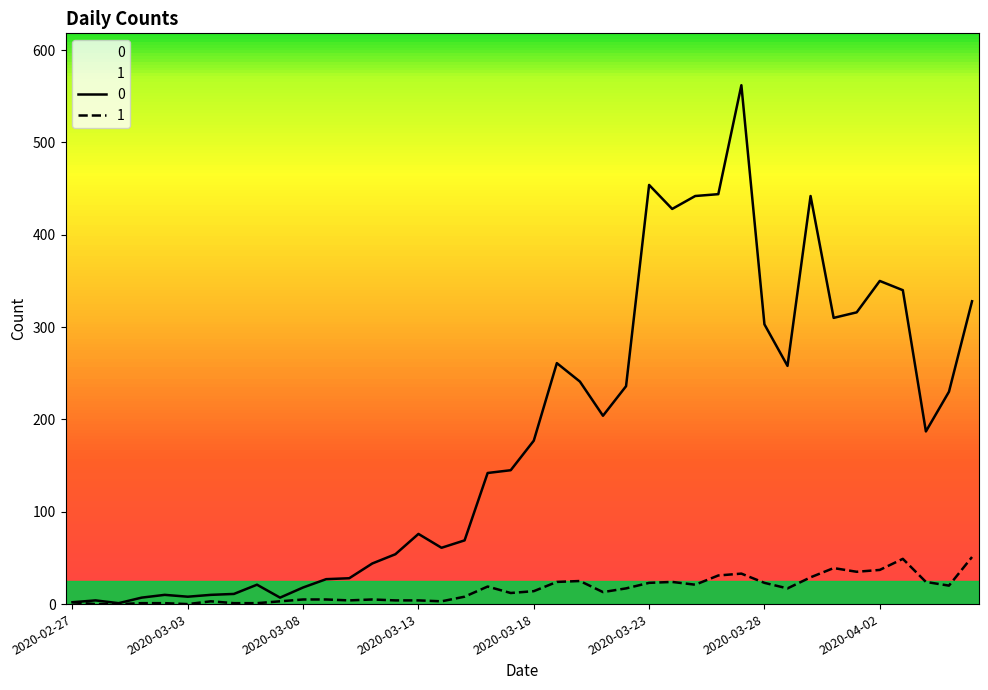

Reading left to right, what are all the values shown in this chart?

0: 2	4	1	7	10	8	10	11	21	7	18	27	28	44	54	76	61	69	142	145	177	261	241	204	236	454	428	442	444	562	303	258	442	310	316	350	340	187	230	328
1: 2	0	0	1	1	0	3	1	1	3	5	5	4	5	4	4	3	8	19	12	14	24	25	13	17	23	24	21	31	33	23	17	29	39	35	37	49	24	20	51